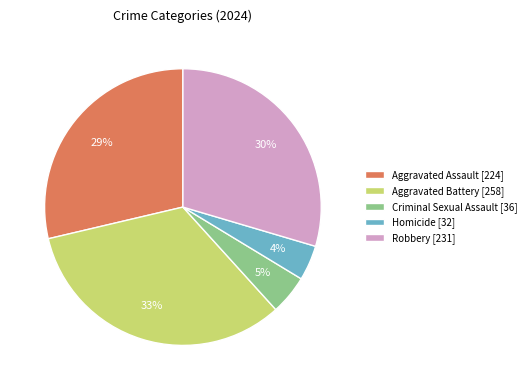

What percentage is the Robbery slice, to the nearest percent?

30%